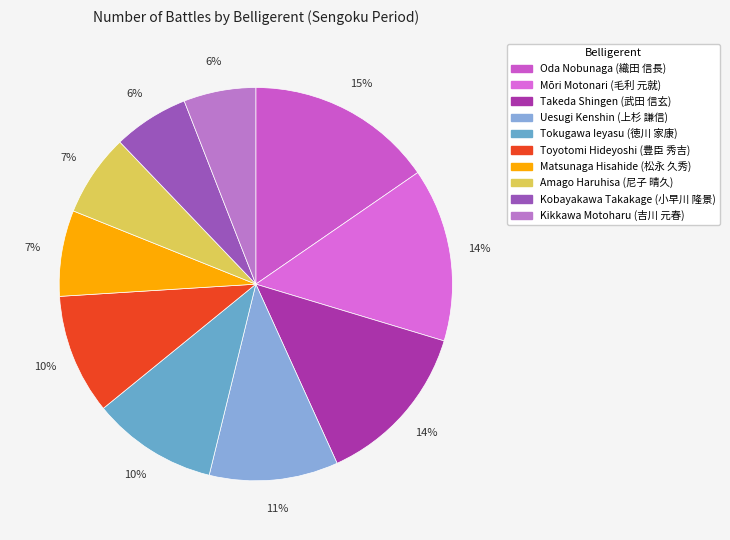

Is there a majority slice in this chart?

No